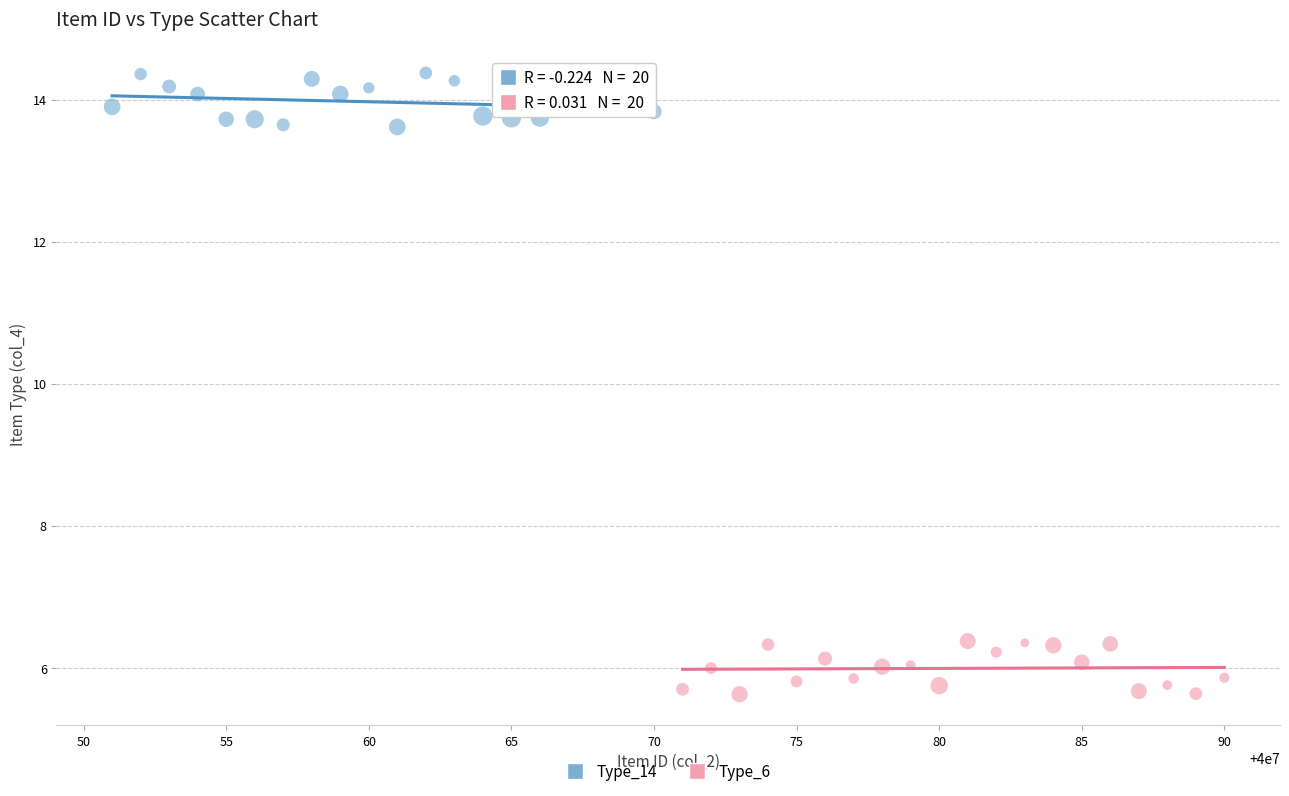

What are all the series names shown in the legend?

Type_14, Type_6